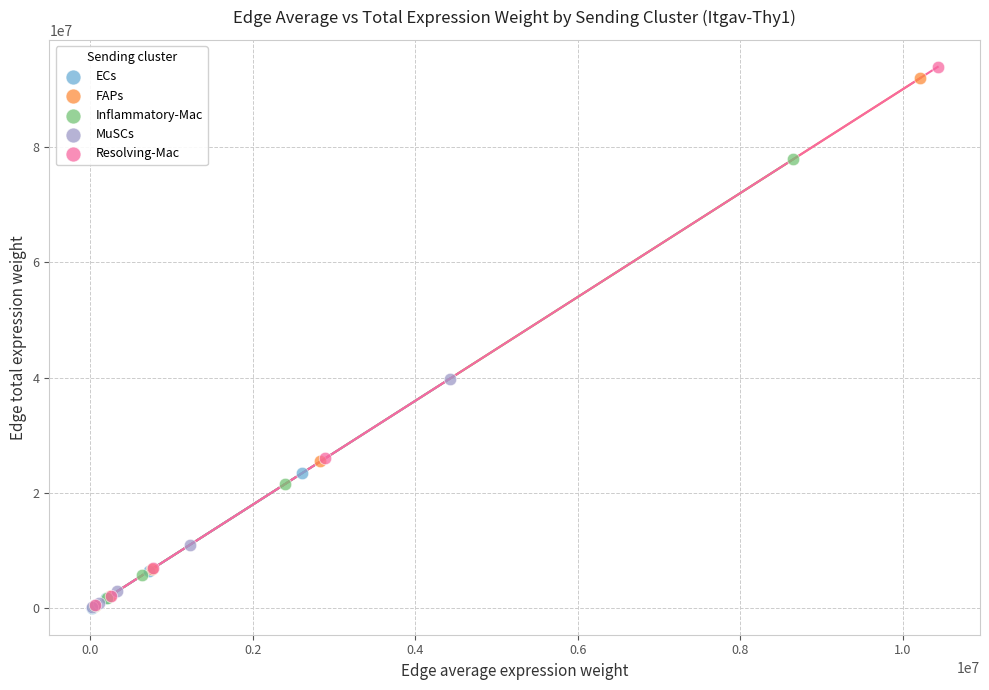

What are all the series names shown in the legend?

ECs, FAPs, Inflammatory-Mac, MuSCs, Resolving-Mac